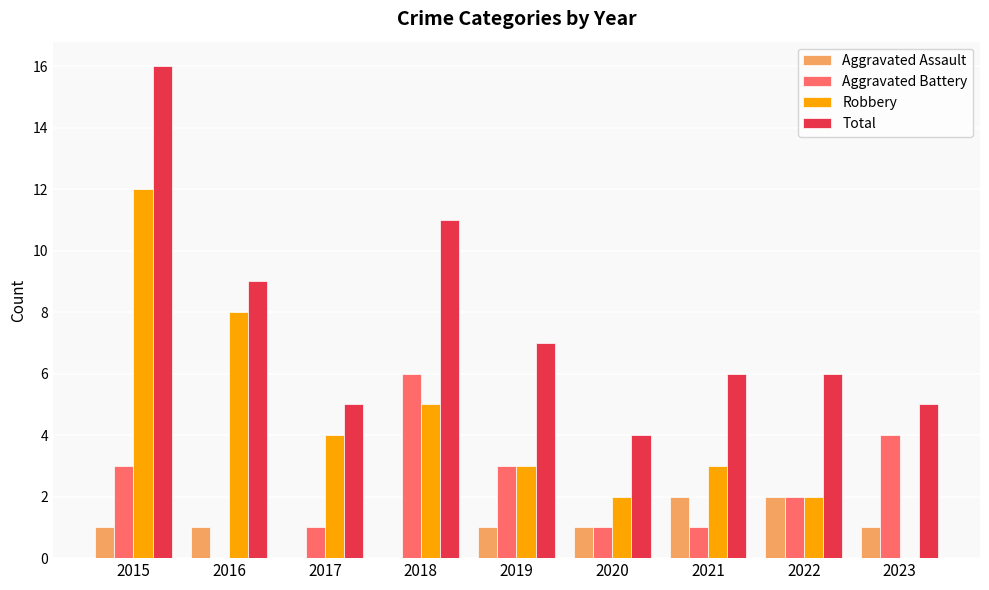

Are the bars horizontal?

No